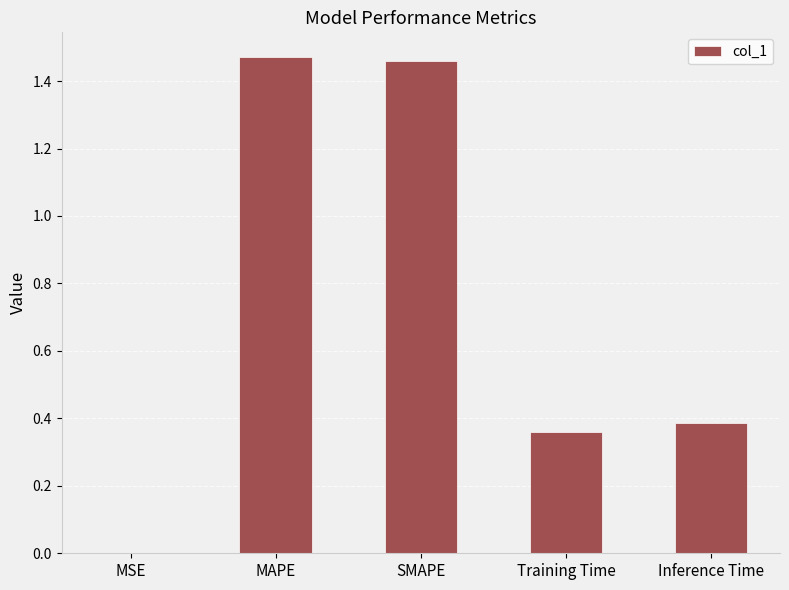

What is the sum of the values at SMAPE and MAPE?

2.9